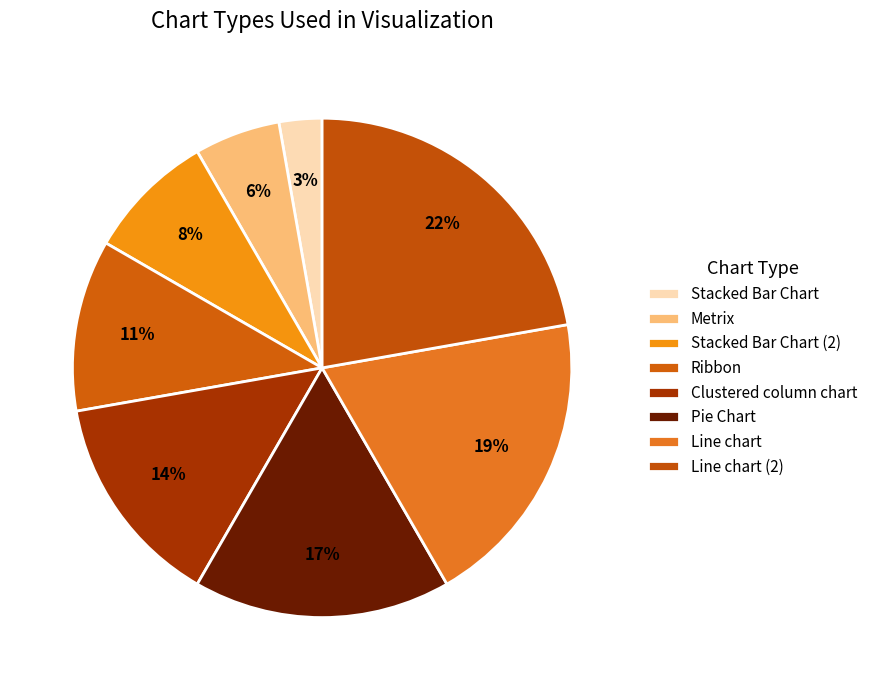

True or false: Metrix accounts for 6% of the total.

True